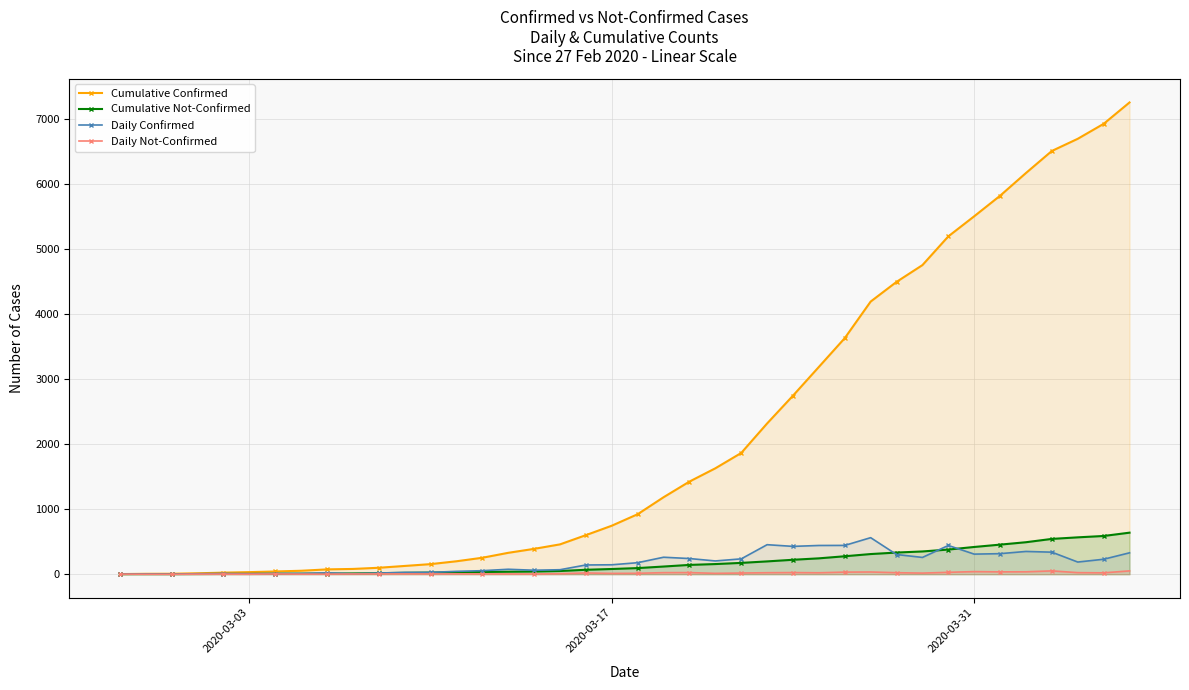

What is the maximum value for Cumulative Confirmed?

7257